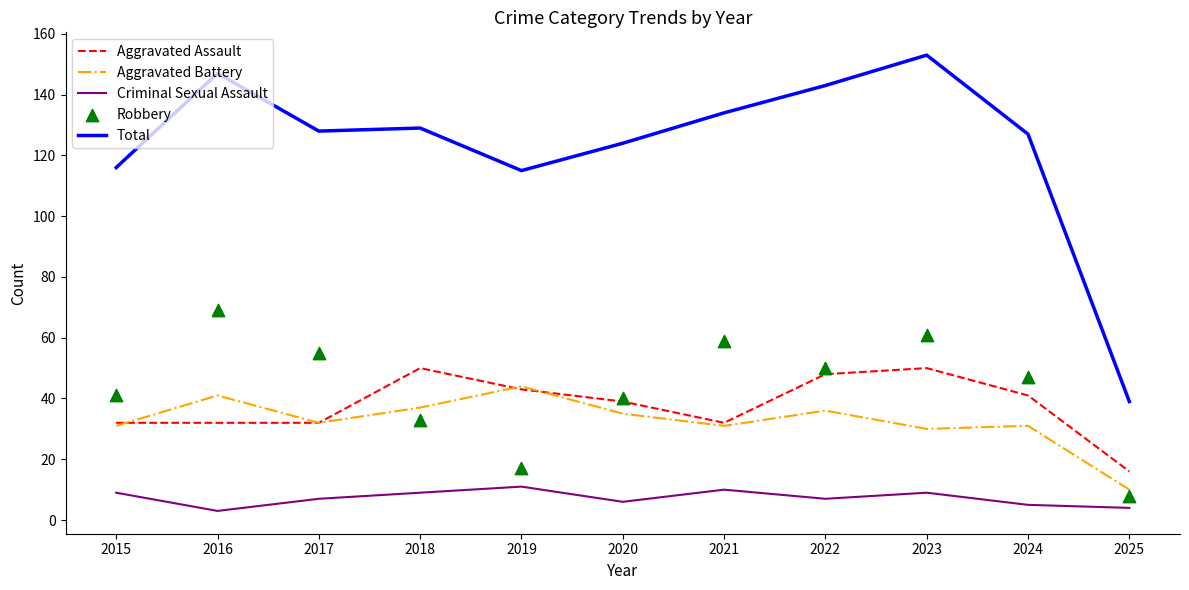

What are all the series names shown in the legend?

Aggravated Assault, Aggravated Battery, Criminal Sexual Assault, Total, Robbery